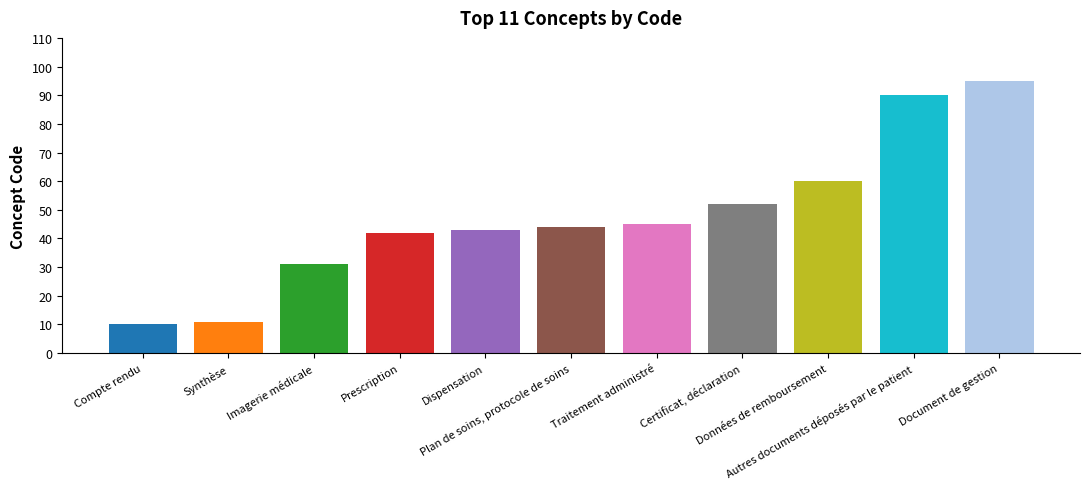

Approximately how many times larger is the value at Données de remboursement compared to Prescription?

1.4